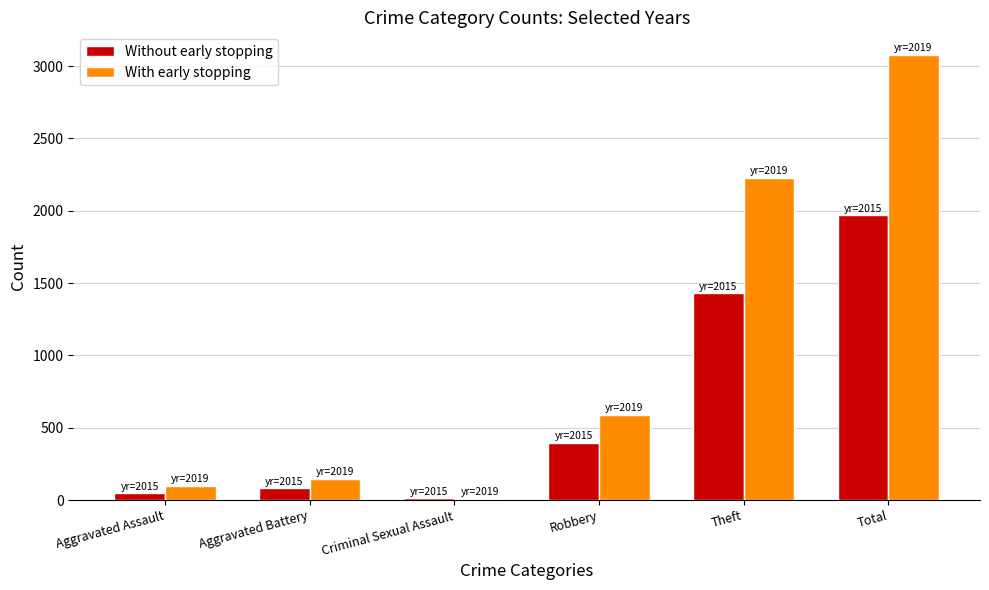

Reading right to left, what are all the values shown in this chart?

Without early stopping: 1968	1429	395	12	82	46
With early stopping: 3080	2230	591	8	148	98